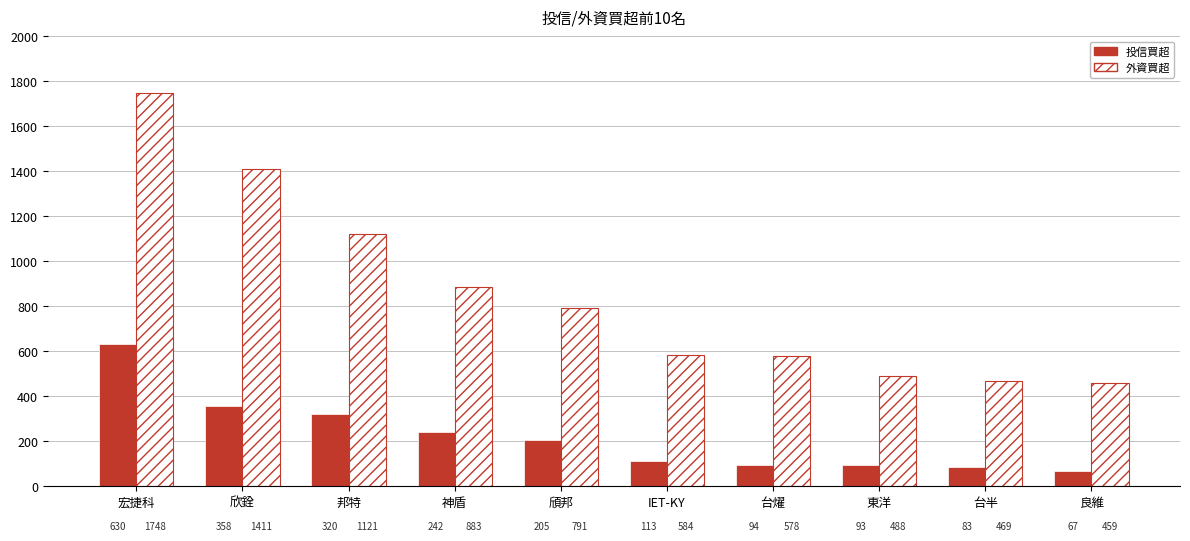

How many data points in 投信買超 are less than 205?

5